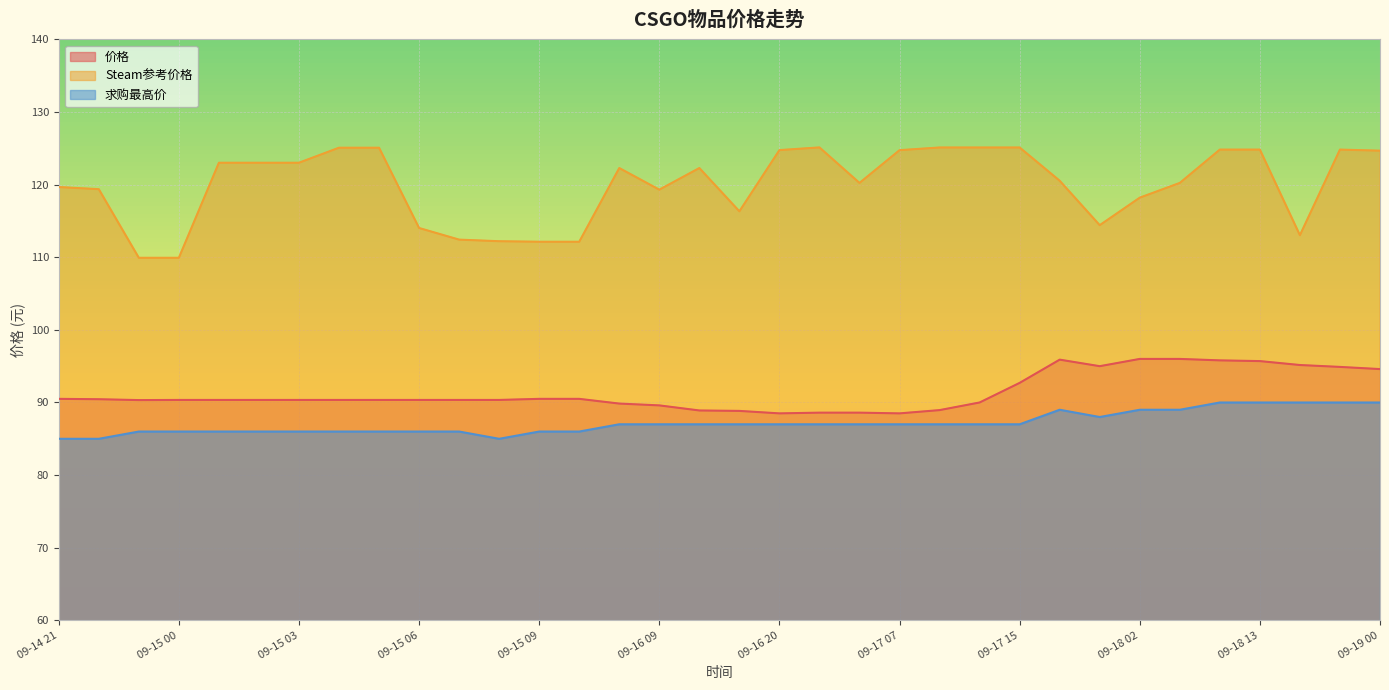

True or false: Steam参考价格 and 价格 cross at least once.

False